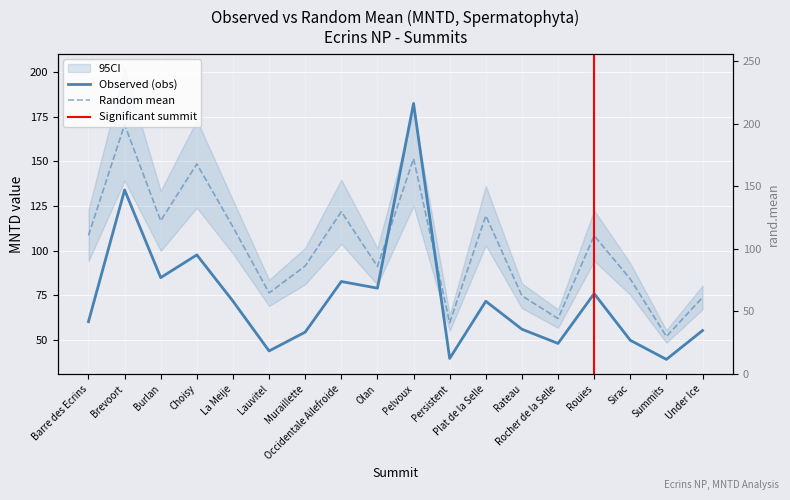

How many categories are shown in the chart?

18